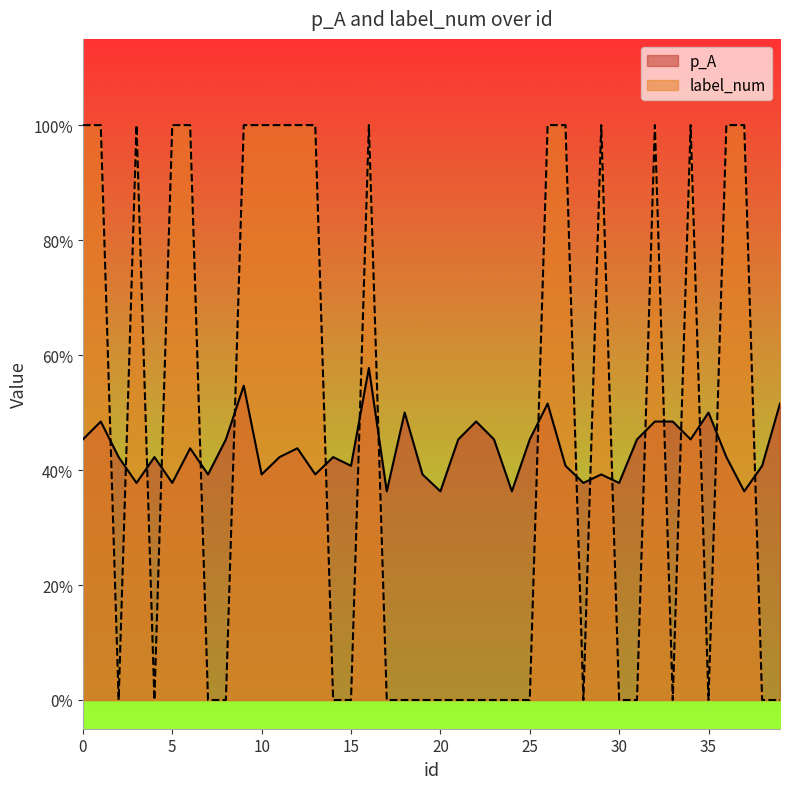

True or false: p_A and label_num cross at least once.

True